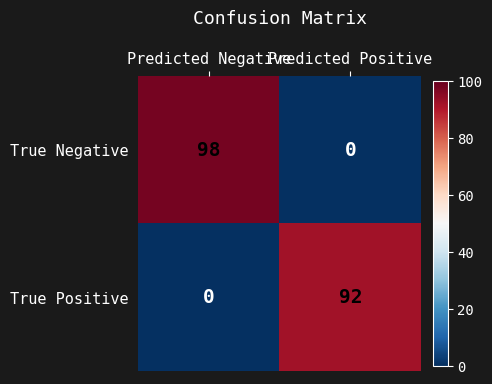

Reading left to right, list all the values displayed in this chart.

True Negative: Predicted Negative=98	Predicted Positive=0
True Positive: Predicted Negative=0	Predicted Positive=92